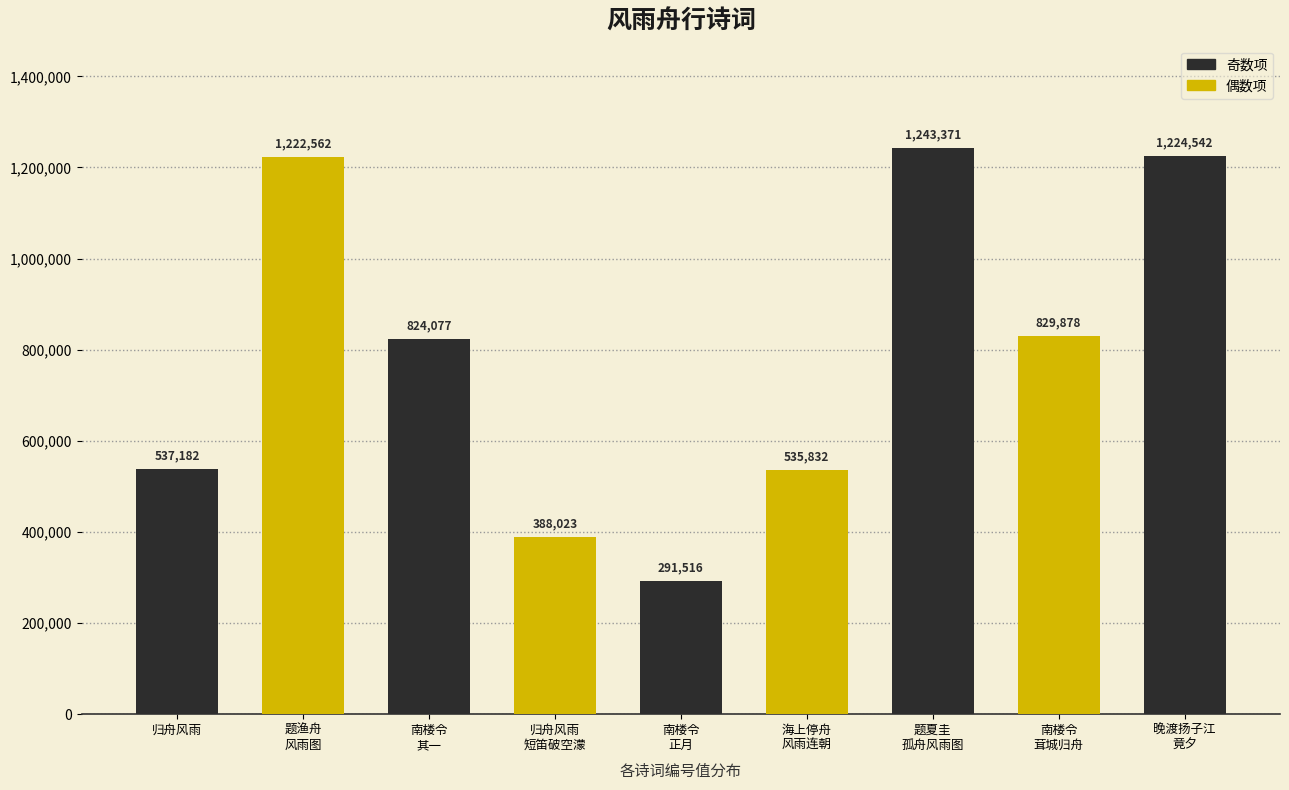

Where does the data first go above 824077?

题渔舟
风雨图